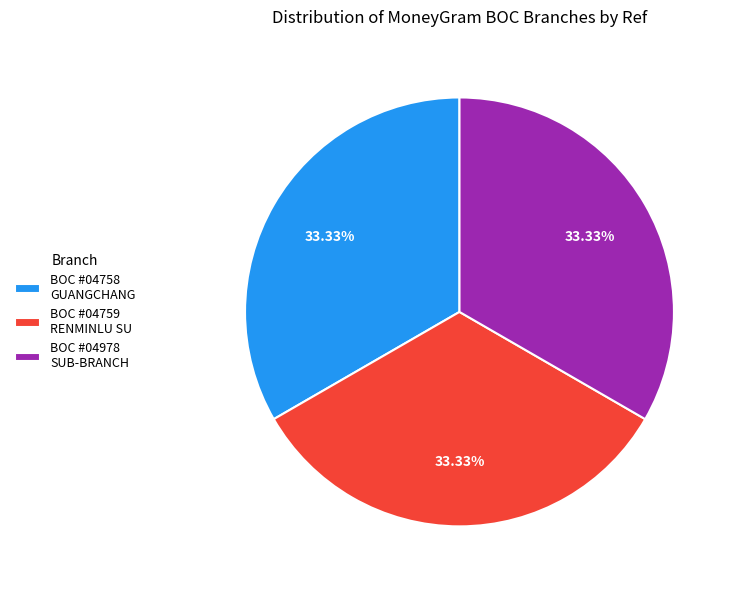

Approximately how many times larger is the value at BOC #04758 GUANGCHANG compared to BOC #04759 RENMINLU SU?

1.0